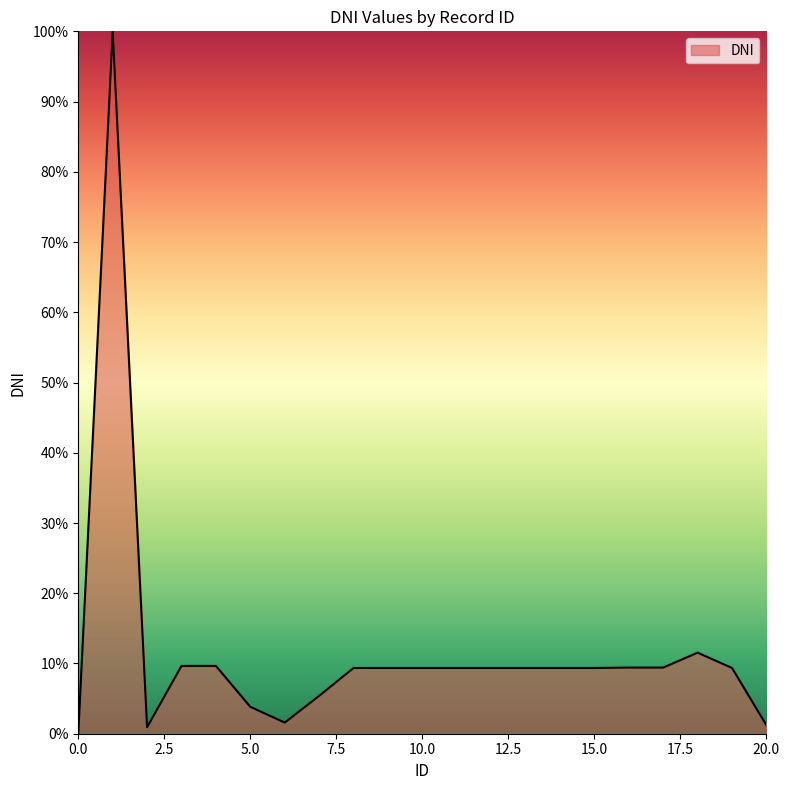

What is the difference between the maximum and minimum values?

100.0